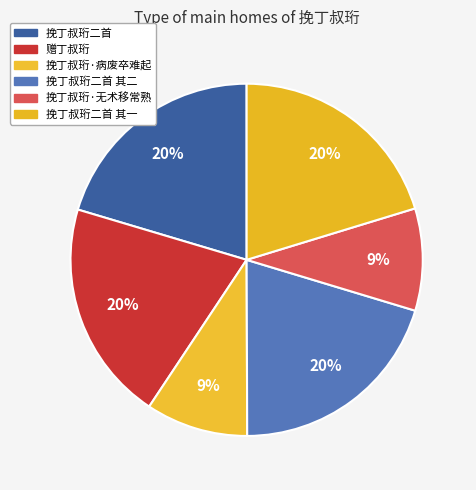

To the nearest percent, what portion does 赠丁叔珩 represent?

20%